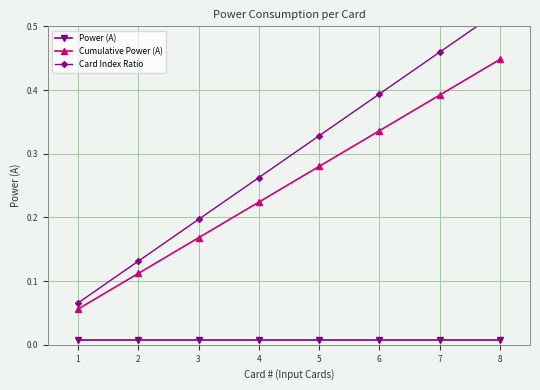

True or false: Cumulative Power (A) and Power (A) intersect in this chart.

False